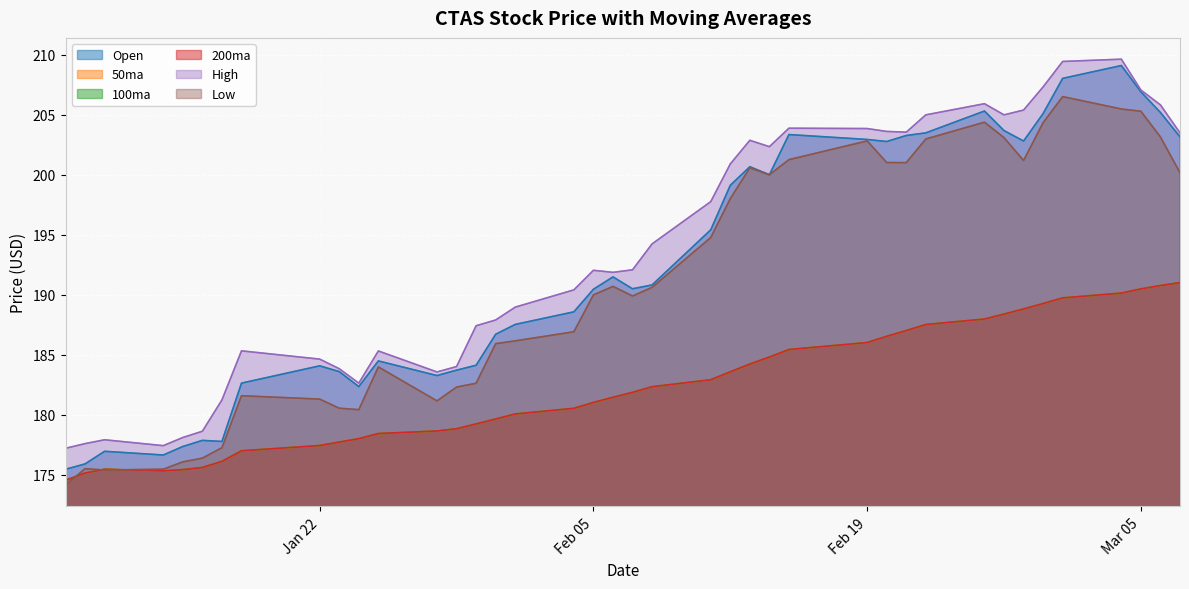

What is the maximum value shown in the chart?

209.6